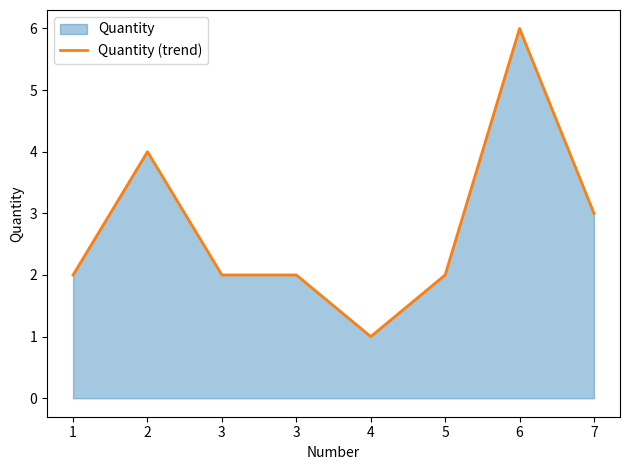

At which category does the chart reach its peak across all series?

6